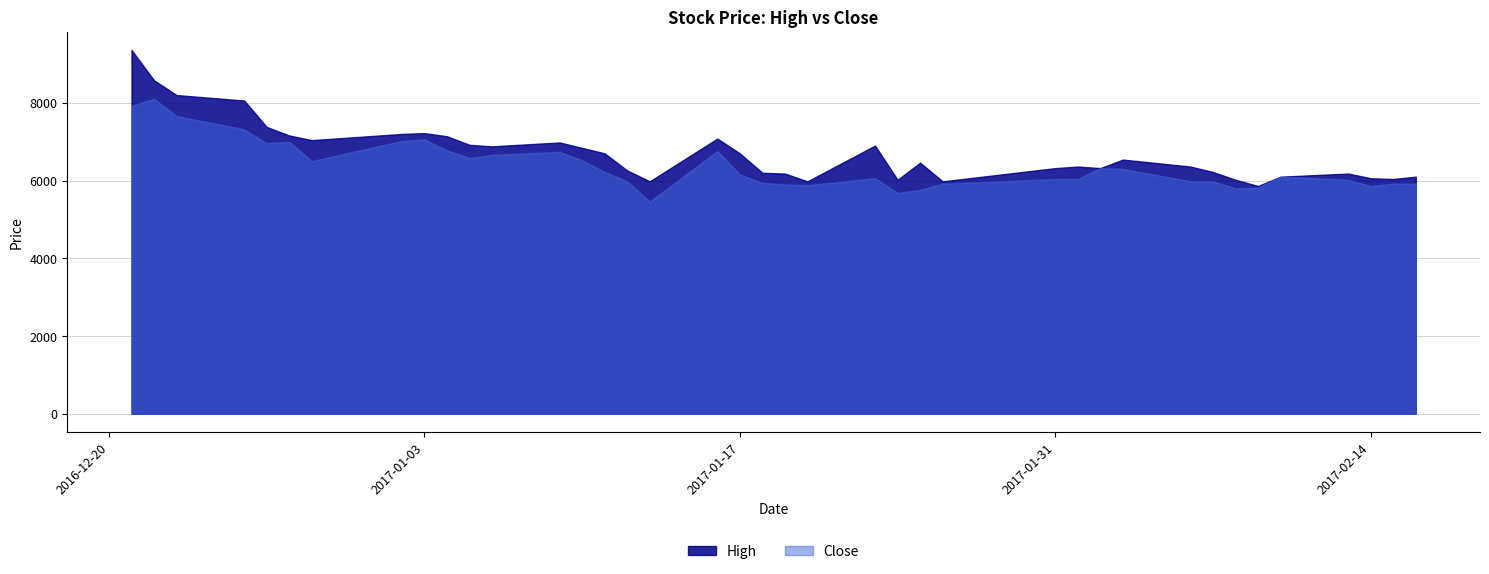

Is it true that High equals 2435 at 2017-01-09?

False